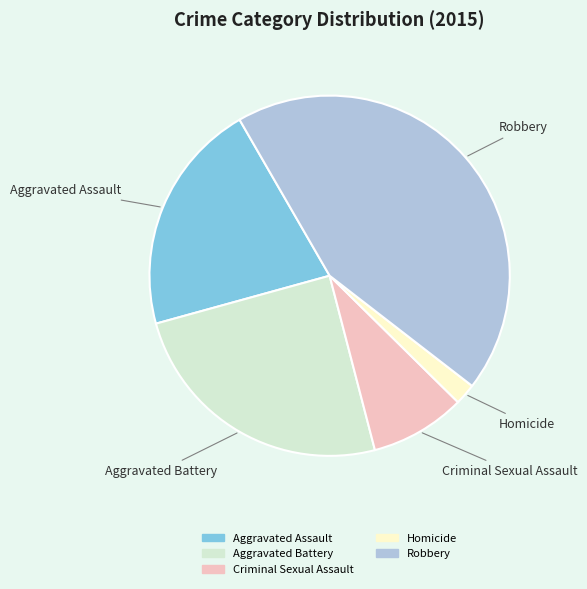

Do Robbery and Aggravated Assault together represent more than half of the pie?

Yes